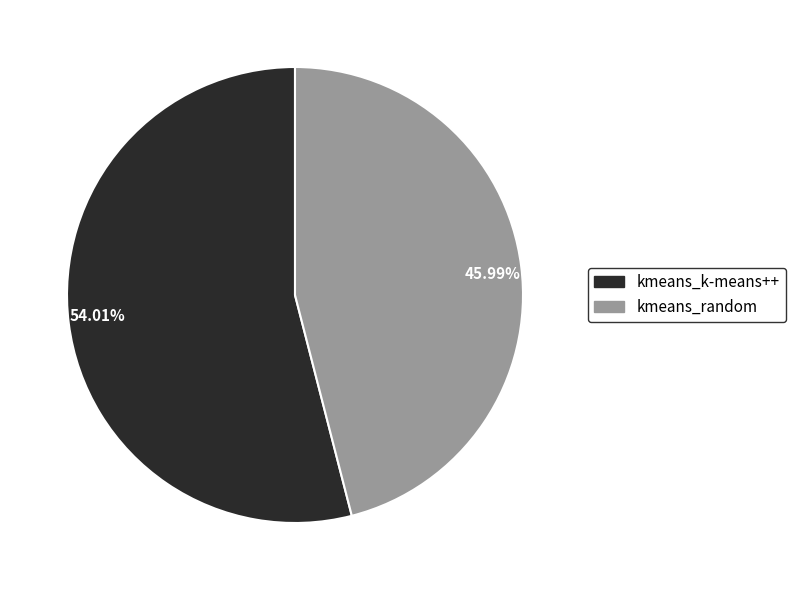

Is there any slice that represents more than half of the pie?

Yes